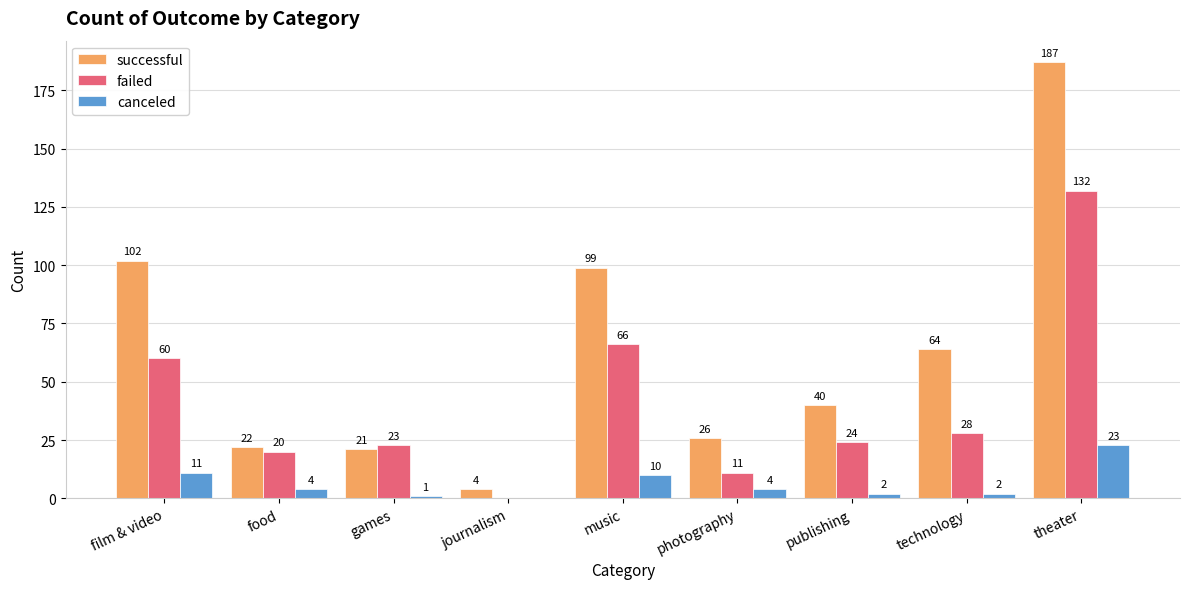

How many groups of bars are there?

9